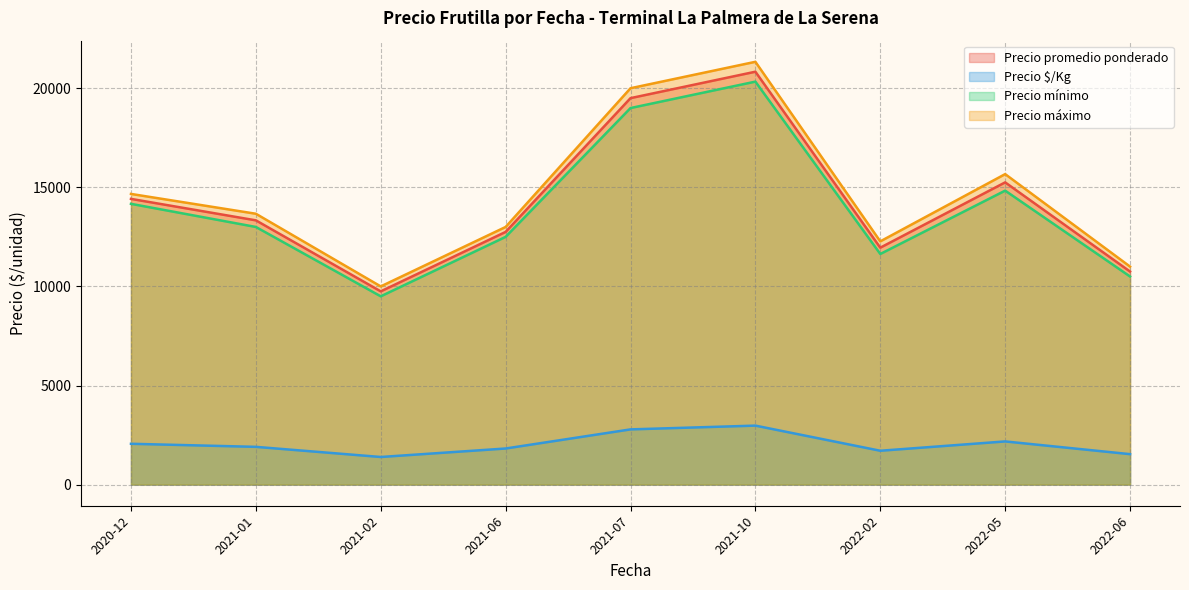

Count the number of data series in this chart.

4